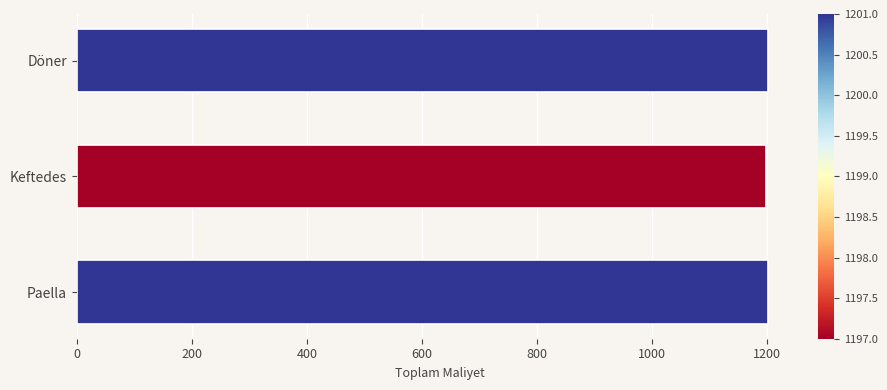

What value does the data have at Döner?

1201